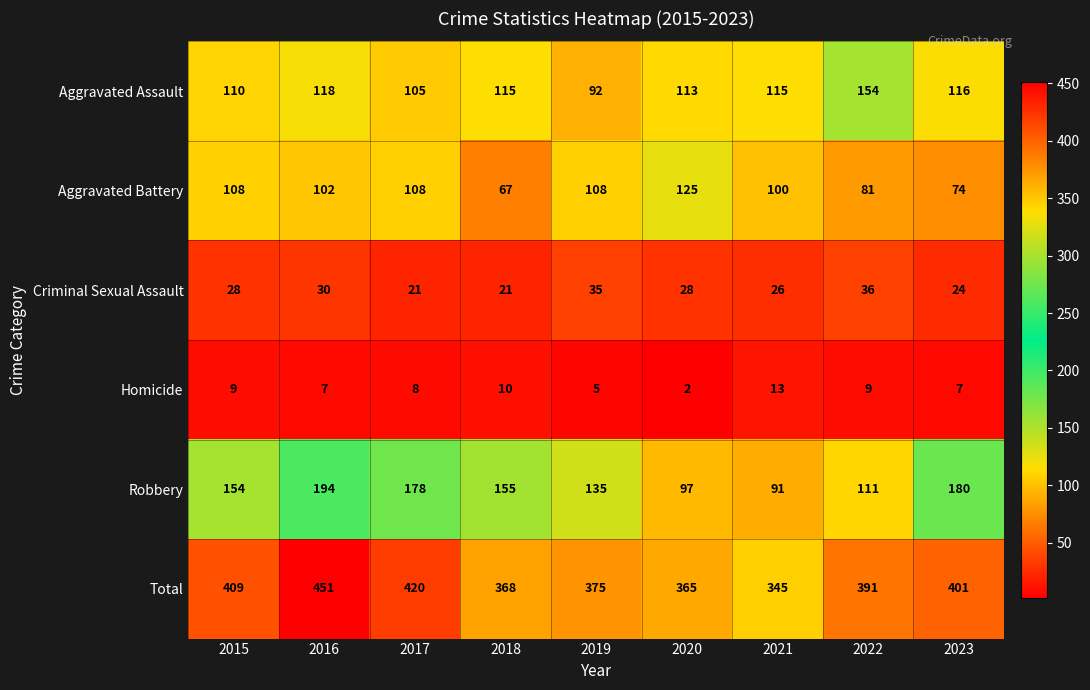

What is the difference between the highest and lowest values at 2016?

444